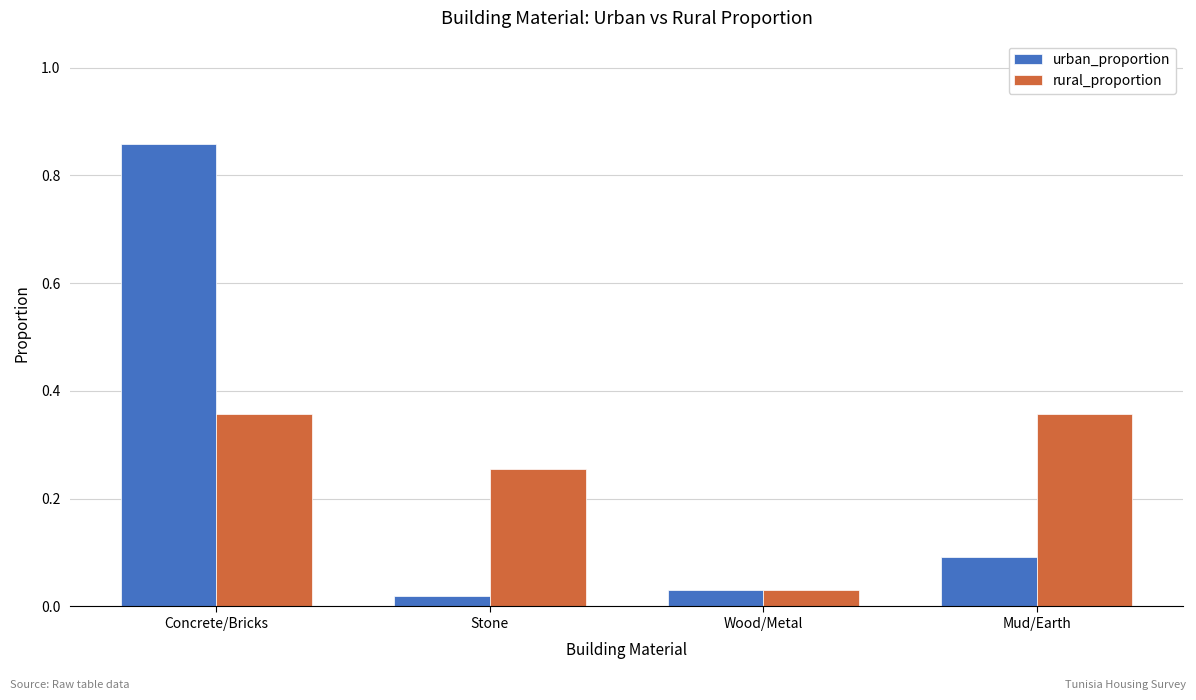

What is the sum of all urban_proportion values?

1.0